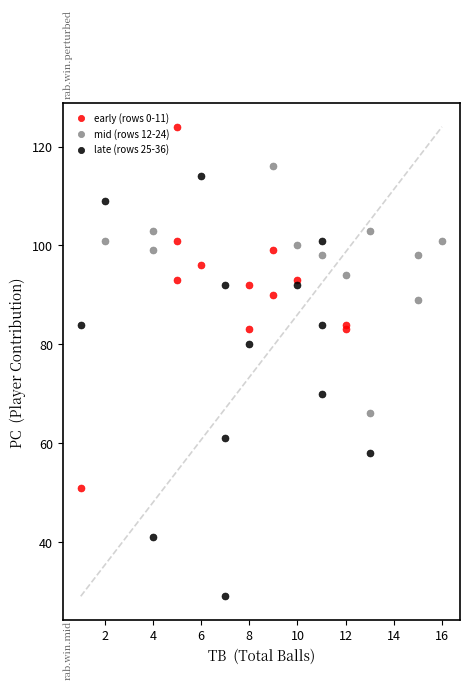

Which series has the largest Y range (max minus min)?

late (rows 25-36)